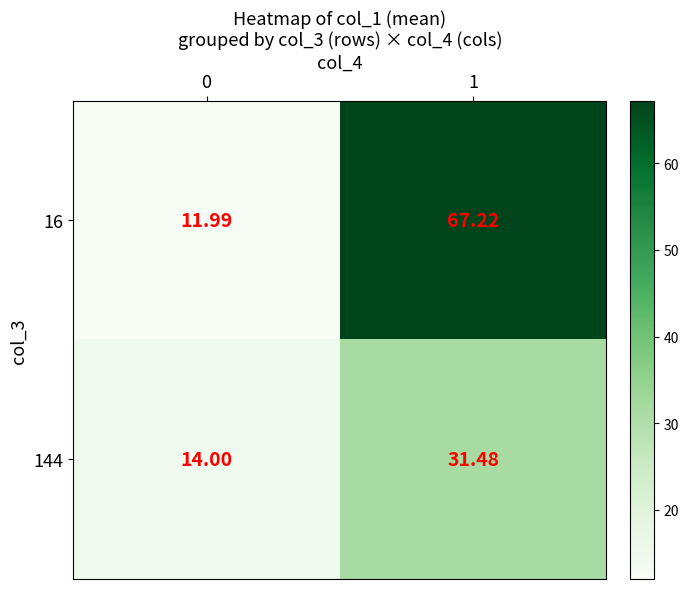

At how many categories does at least one series exceed 44?

1